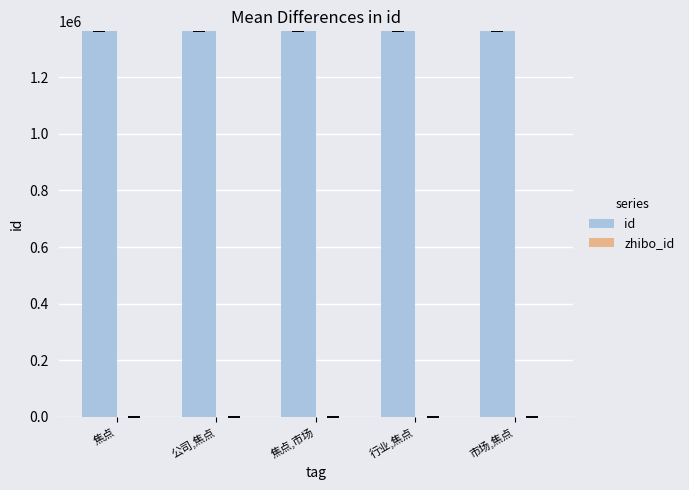

How many groups of bars are there?

5